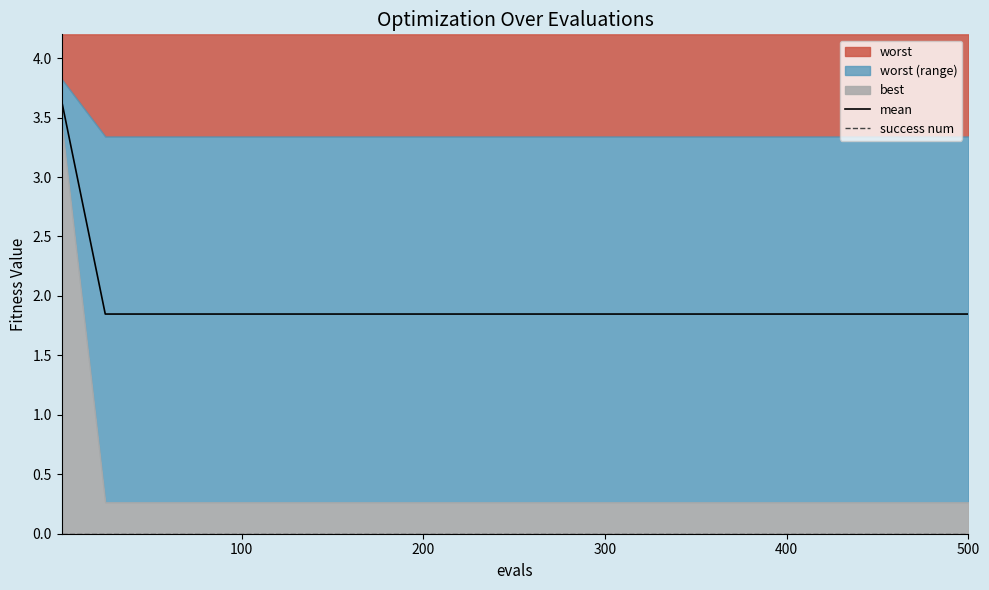

Reading right to left, what are all the values shown in this chart?

mean: 1.8	1.8	1.8	1.8	1.8	1.8	1.8	1.8	1.8	1.8	1.8	1.8	1.8	1.8	1.8	1.8	1.8	1.8	1.8	1.8	3.6
success num: 0.0	0.0	0.0	0.0	0.0	0.0	0.0	0.0	0.0	0.0	0.0	0.0	0.0	0.0	0.0	0.0	0.0	0.0	0.0	0.0	0.0